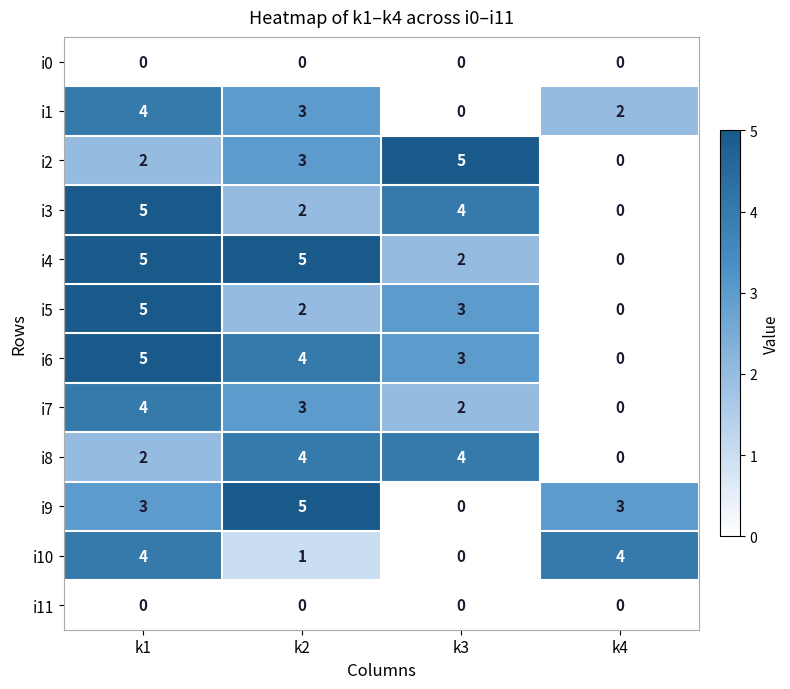

What is the spread (max minus min) of values at k4?

4